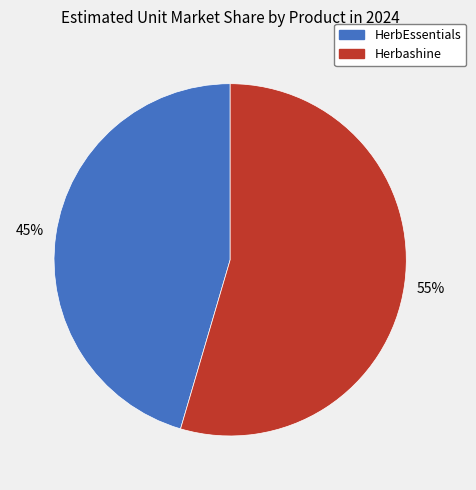

To the nearest percent, what is the combined percentage of HerbEssentials and Herbashine?

100%